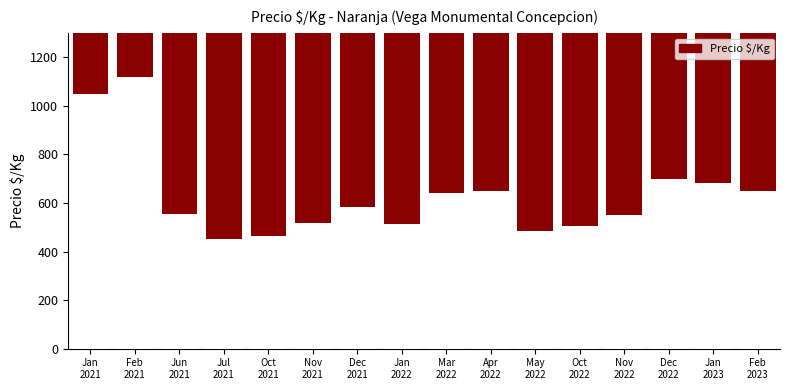

List the labels in order of Precio $/Kg value, largest first.

Feb
2021, Jan
2021, Dec
2022, Jan
2023, Apr
2022, Feb
2023, Mar
2022, Dec
2021, Jun
2021, Nov
2022, Nov
2021, Jan
2022, Oct
2022, May
2022, Oct
2021, Jul
2021